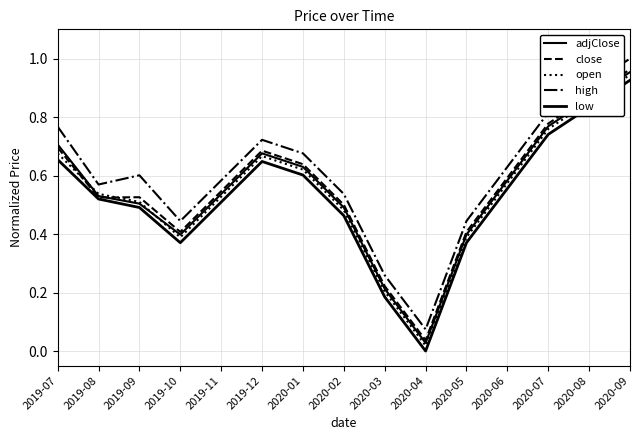

Reading left to right, extract all data points from this chart.

adjClose: 0.7	0.5	0.5	0.4	0.5	0.7	0.6	0.5	0.2	0.0	0.4	0.6	0.8	0.9	1.0
close: 0.7	0.5	0.5	0.4	0.5	0.7	0.6	0.5	0.2	0.0	0.4	0.6	0.8	0.9	1.0
open: 0.7	0.5	0.5	0.4	0.5	0.7	0.6	0.5	0.2	0.0	0.4	0.6	0.8	0.9	0.9
high: 0.8	0.6	0.6	0.4	0.6	0.7	0.7	0.5	0.3	0.1	0.4	0.6	0.8	0.9	1.0
low: 0.7	0.5	0.5	0.4	0.5	0.6	0.6	0.5	0.2	0.0	0.4	0.6	0.7	0.8	0.9